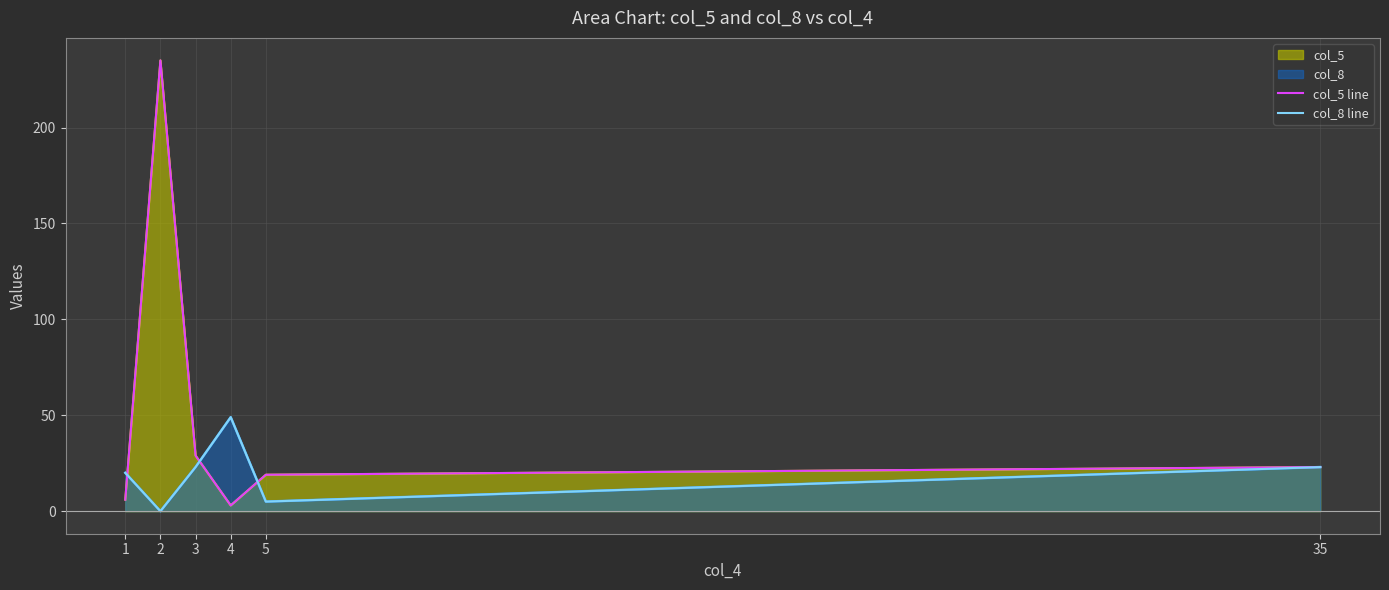

What is the difference between the second highest and second lowest values in the col_8 line series?

18